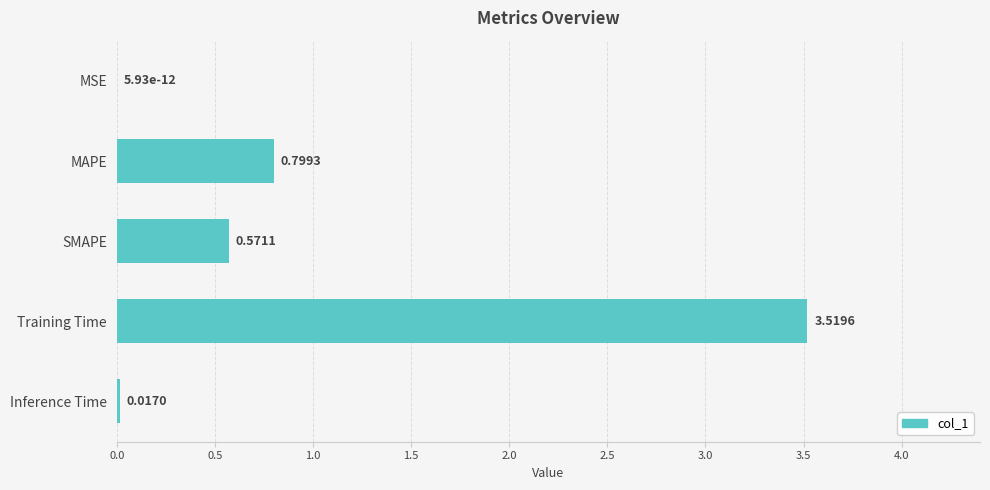

What is the change in value from Training Time to Inference Time?

-3.5